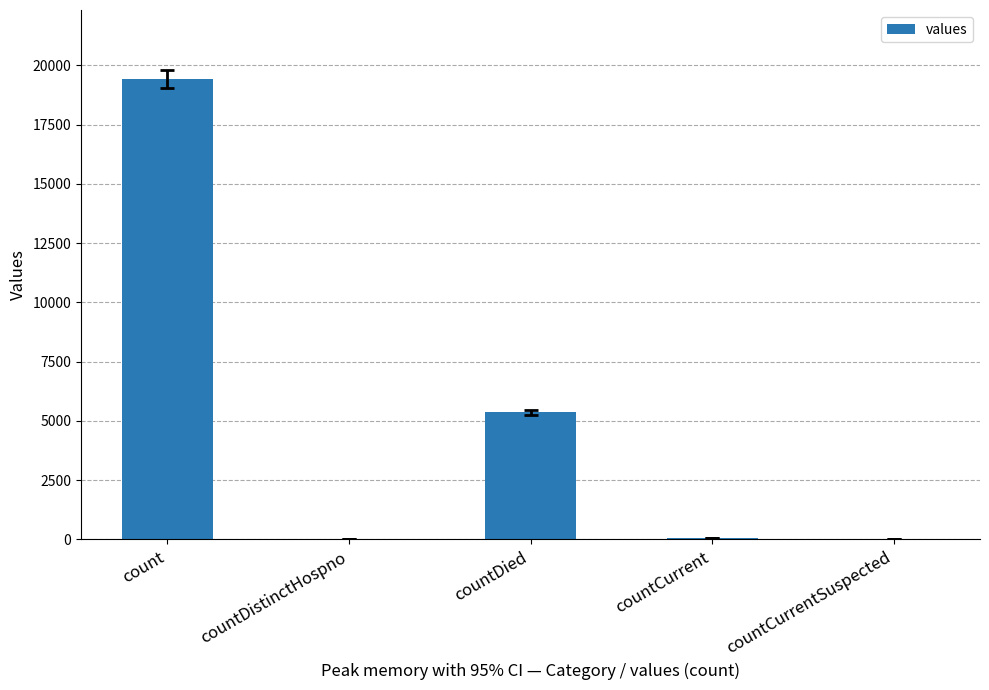

What is the sum of the values at countDied and countCurrent?

5417